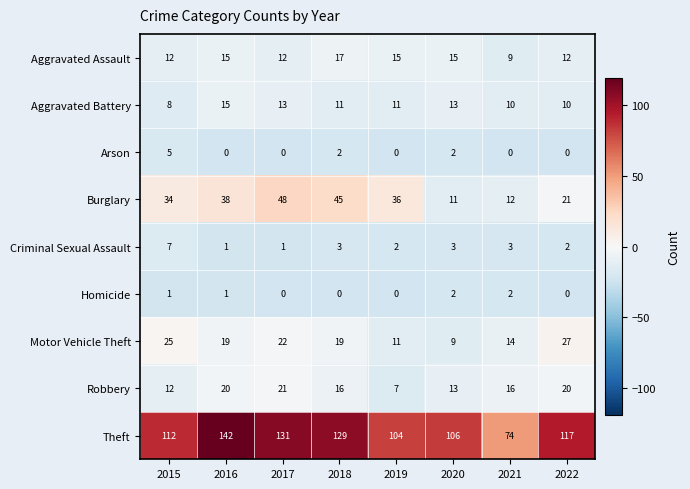

At 2018, list the series in order from largest to smallest.

Theft, Burglary, Motor Vehicle Theft, Aggravated Assault, Robbery, Aggravated Battery, Criminal Sexual Assault, Arson, Homicide